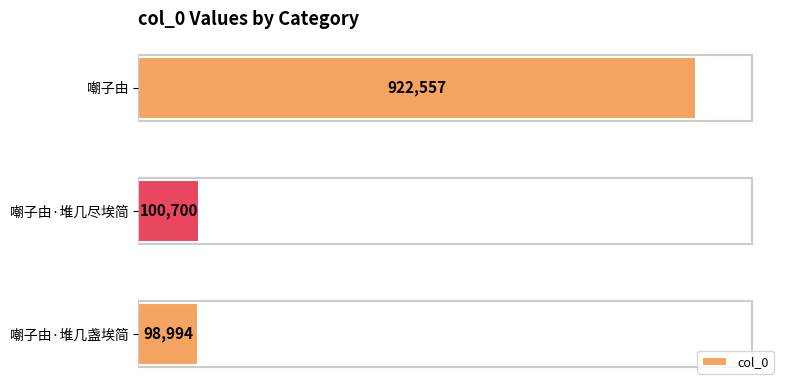

What is the difference between the maximum and minimum values?

823563